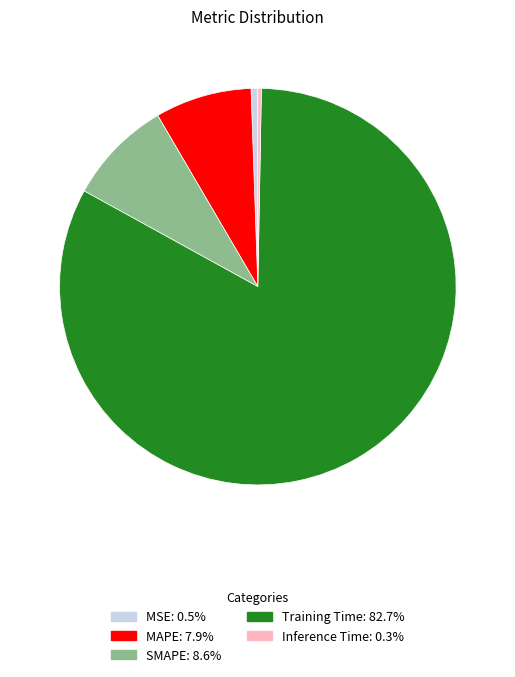

Between Inference Time and Training Time, which is larger?

Training Time